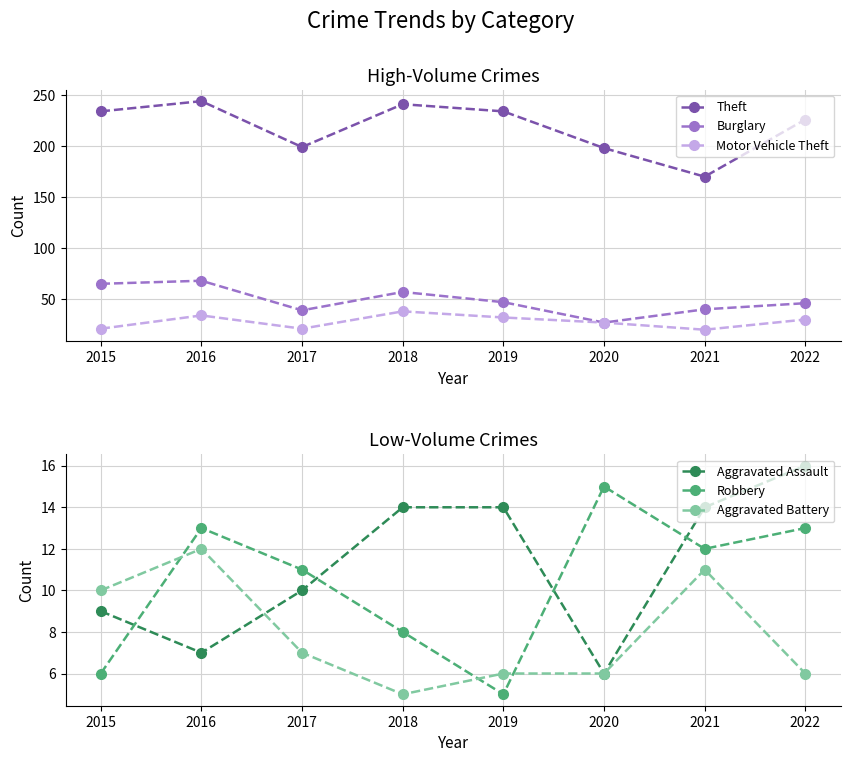

Rank the series at 2018 from lowest to highest value.

Aggravated Battery, Robbery, Aggravated Assault, Motor Vehicle Theft, Burglary, Theft